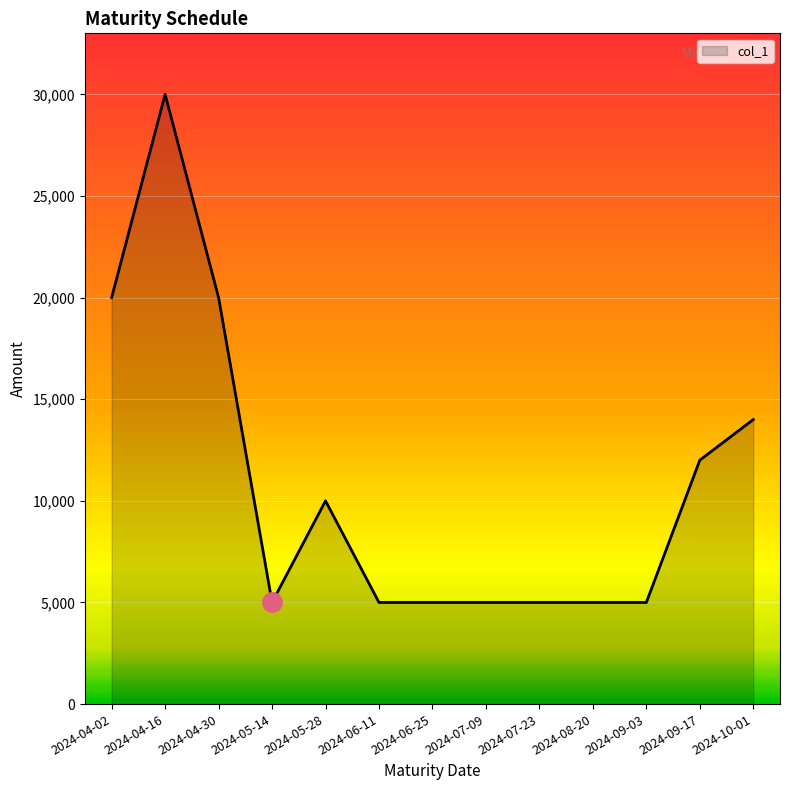

The value at 2024-04-16 is 30000. True or false?

True